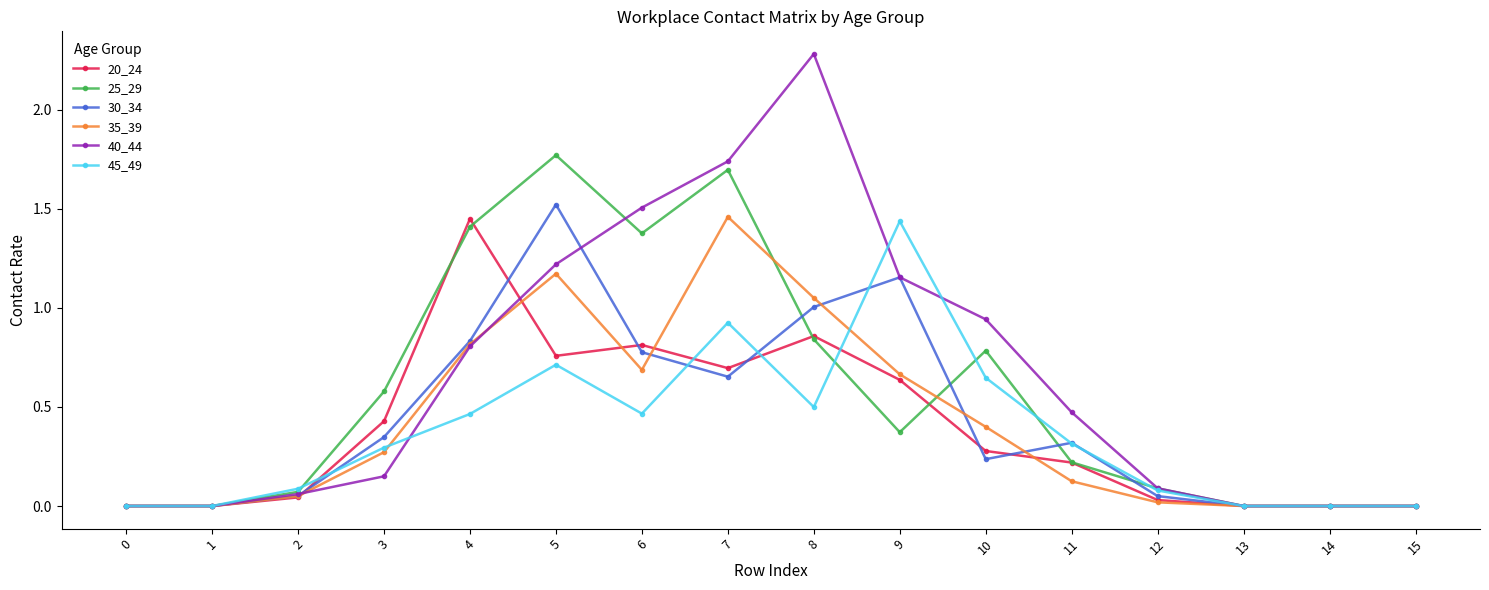

Is it true that 25_29 equals -1.0 at 15?

False